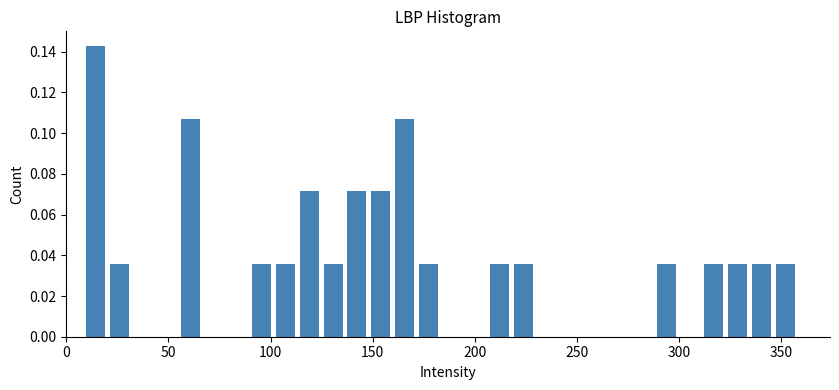

Around what value on the x-axis is the tallest bar? Give the approximate position of its centre, as read against the axis.

15